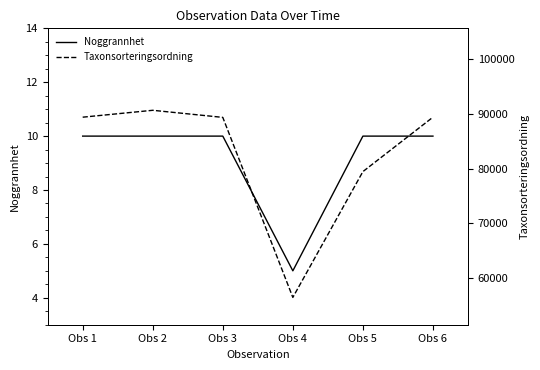

Count the number of categories in the chart.

6